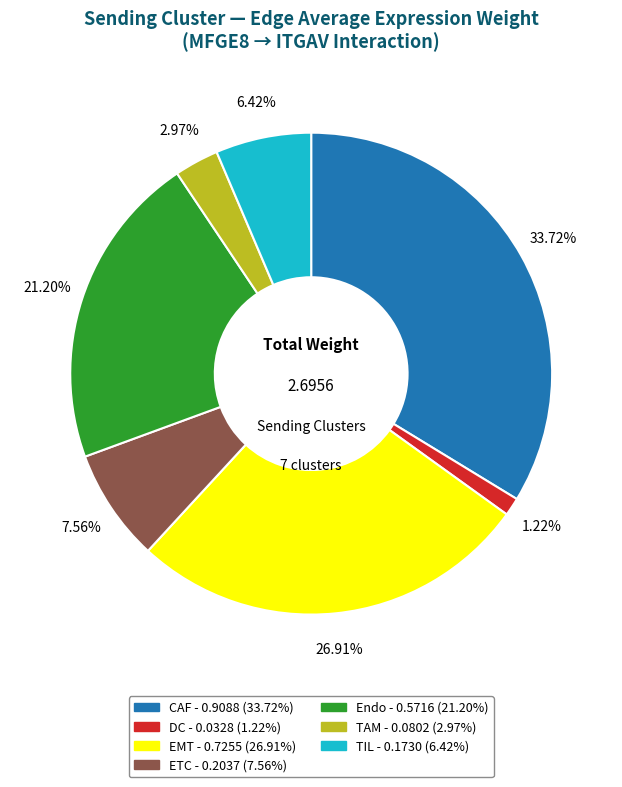

How many segments does this pie chart have?

7